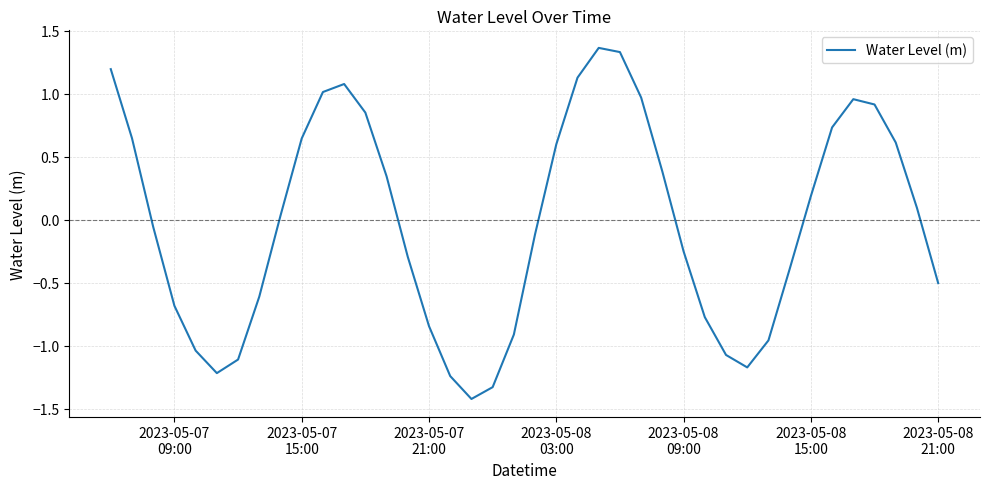

How many negative values are there?

20